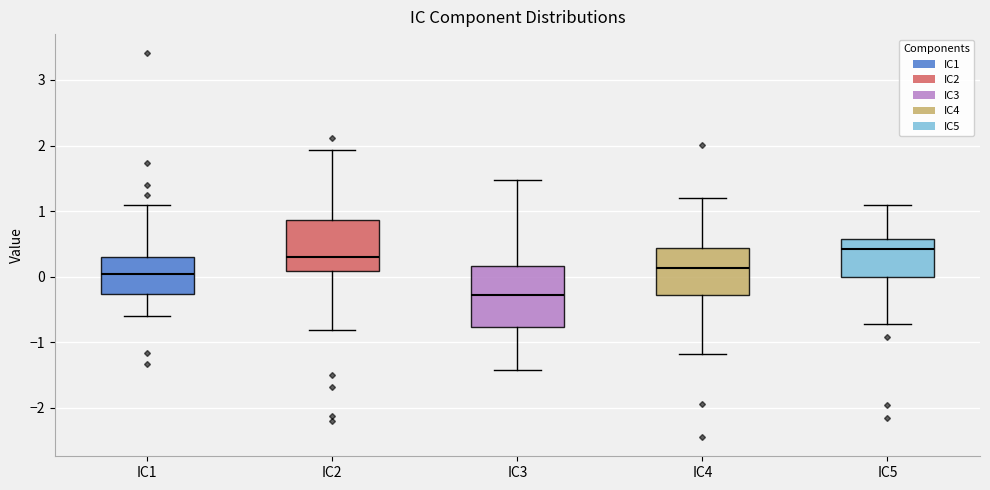

Reading left to right, transcribe this box plot: for each box, give where its median line is, the range the box spans, and where its two whiskers end, as read against the y-axis. The values are not printed on the chart, so give them approximately, as read against the axis.

IC1: median 0.0, box -0.3 to 0.3, whiskers -0.6 to 1.1
IC2: median 0.3, box 0.1 to 0.9, whiskers -0.8 to 1.9
IC3: median -0.3, box -0.8 to 0.2, whiskers -1.4 to 1.5
IC4: median 0.1, box -0.3 to 0.4, whiskers -1.2 to 1.2
IC5: median 0.4, box 0.0 to 0.6, whiskers -0.7 to 1.1